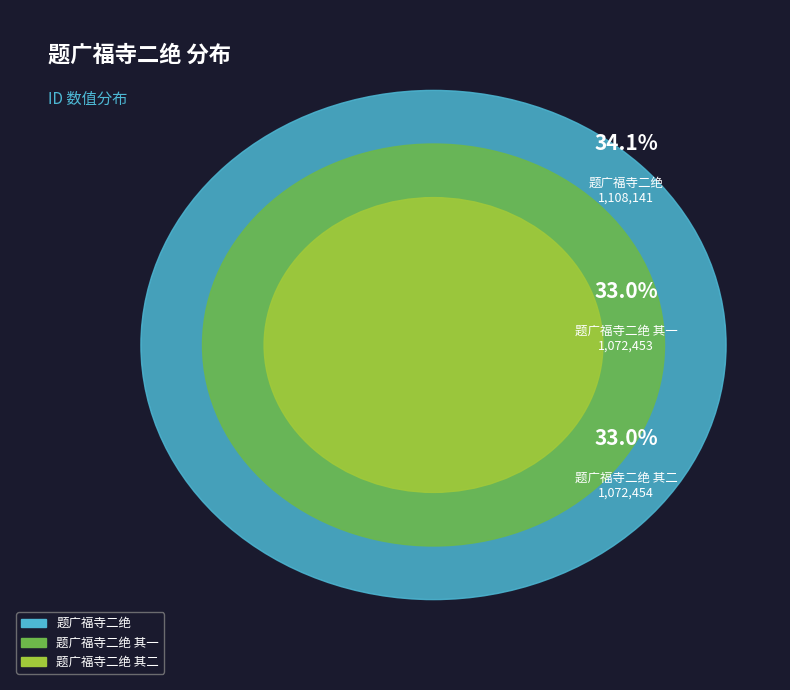

Which category has the biggest portion of the pie?

题广福寺二绝